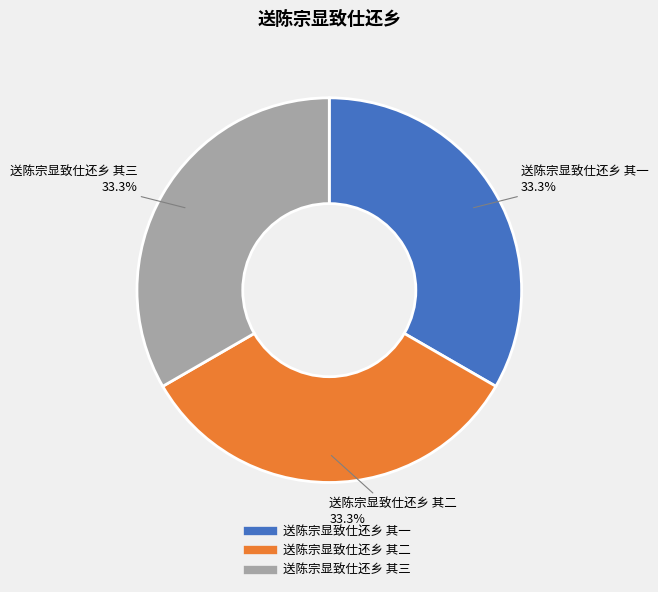

Is there any slice that represents more than half of the pie?

No